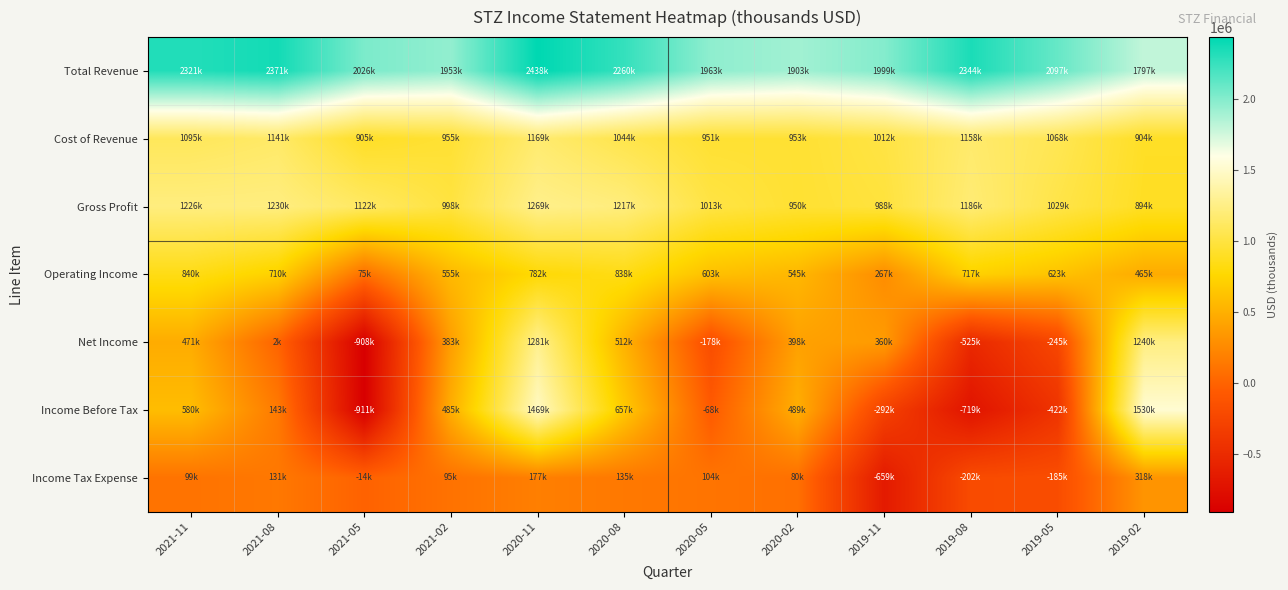

Between 2019-05 and 2021-05, which is larger?

2019-05